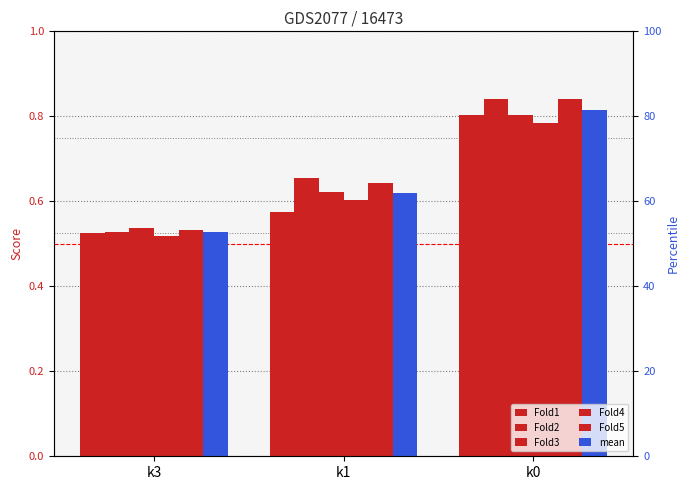

Reading right to left, list all the values displayed in this chart.

Fold1: k0=0.8	k1=0.6	k3=0.5
Fold2: k0=0.8	k1=0.7	k3=0.5
Fold3: k0=0.8	k1=0.6	k3=0.5
Fold4: k0=0.8	k1=0.6	k3=0.5
Fold5: k0=0.8	k1=0.6	k3=0.5
mean: k0=0.8	k1=0.6	k3=0.5